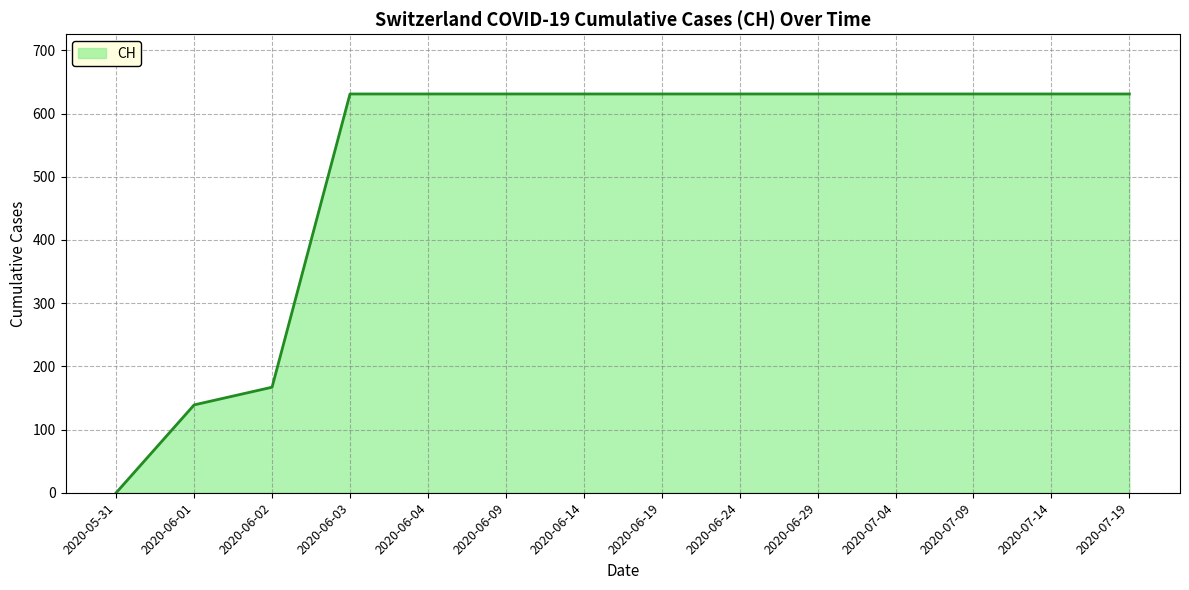

The value at 2020-06-14 is 631. True or false?

True